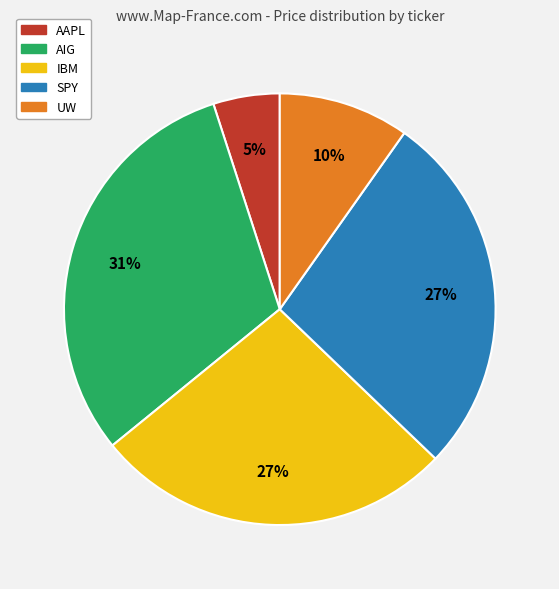

Between AIG and SPY, which is larger?

AIG